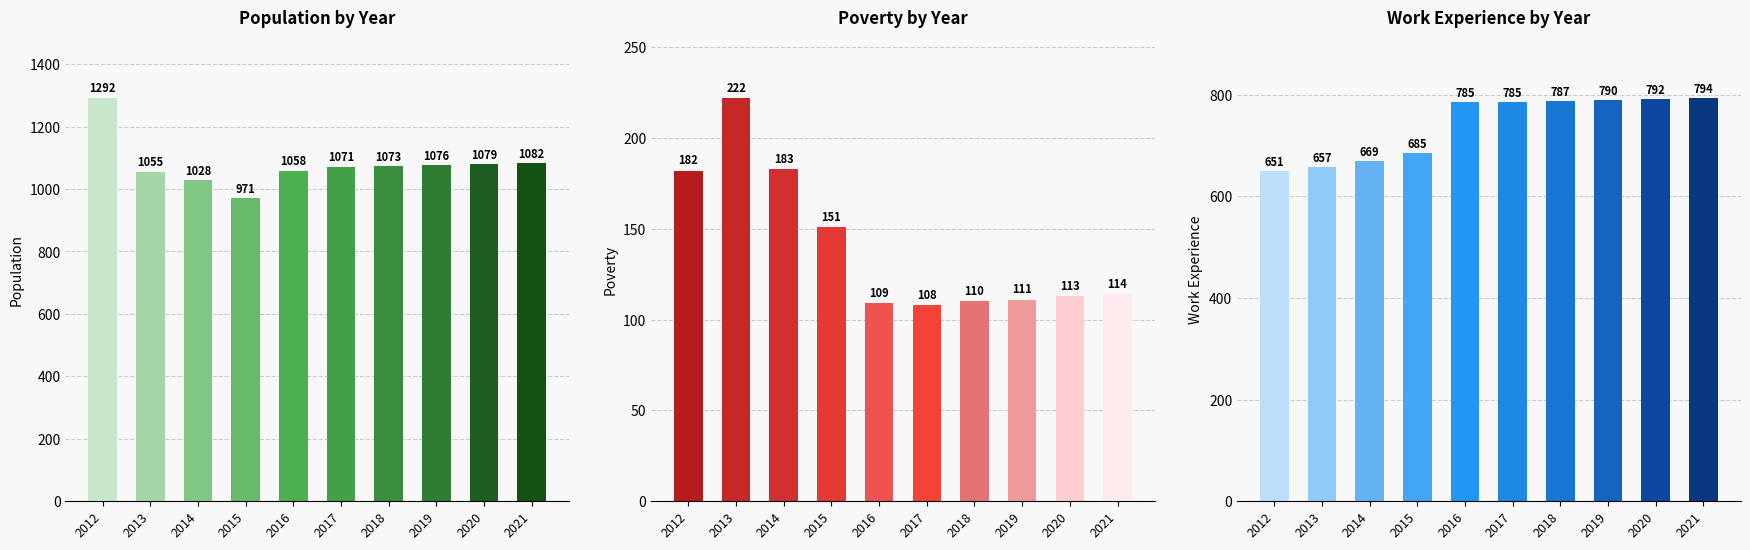

How many bars are there in total?

30